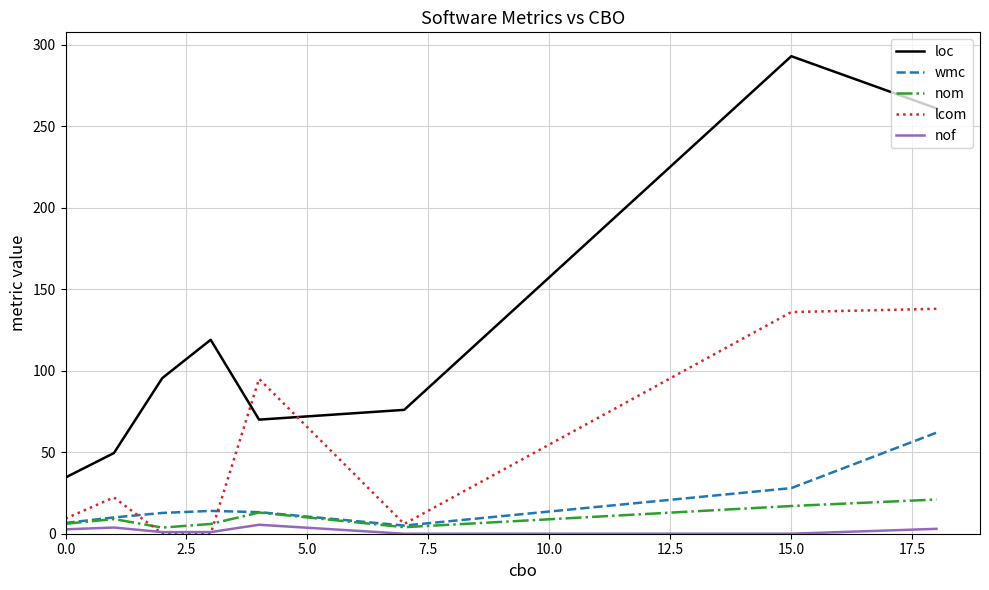

Rank the series by their maximum value, from highest to lowest.

loc, lcom, wmc, nom, nof